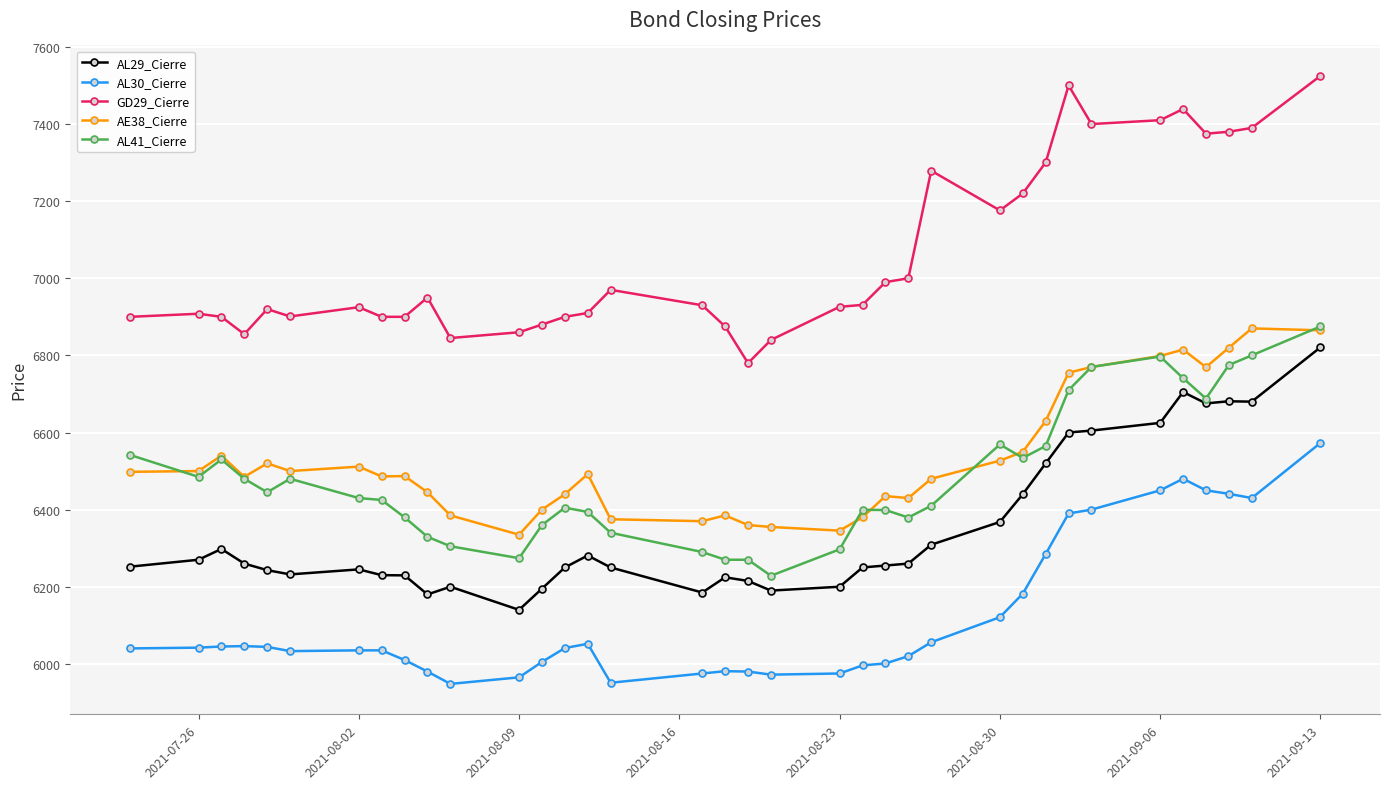

How many data points in AL29_Cierre are less than 6255?

18